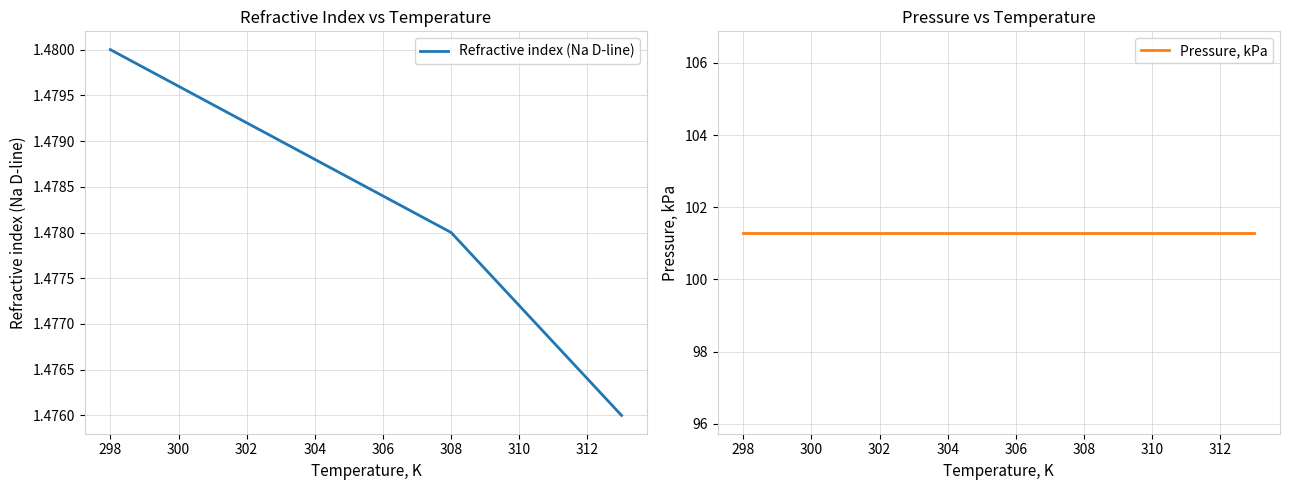

The value of Refractive index (Na D-line) at 308 is 2.6. True or false?

False